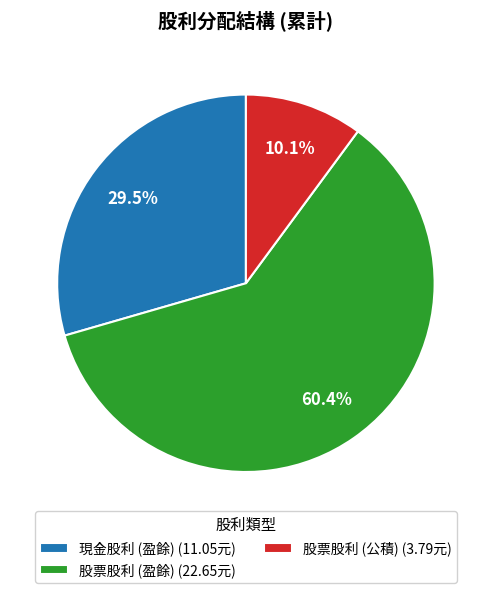

Rank the categories by value from highest to lowest.

股票股利 (盈餘) (22.65元), 現金股利 (盈餘) (11.05元), 股票股利 (公積) (3.79元)